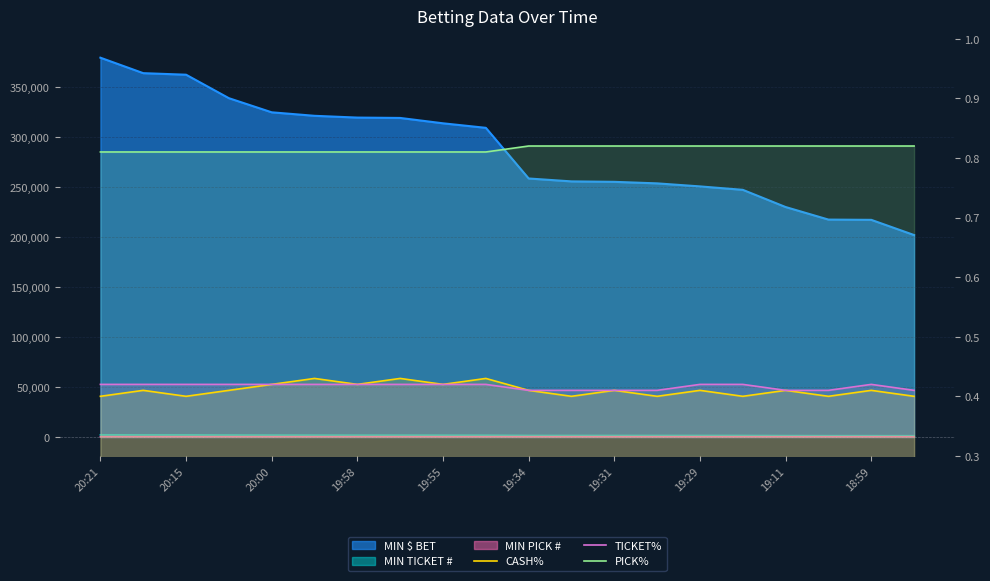

What position from the left is 20:21?

1